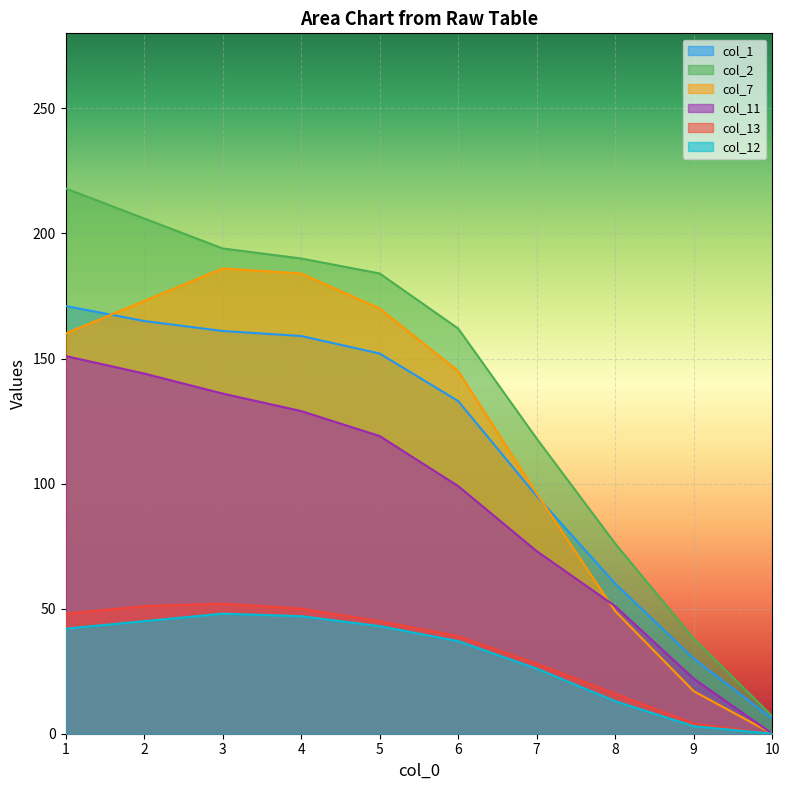

What is the sum of the col_13 values at 6 and 1?

87